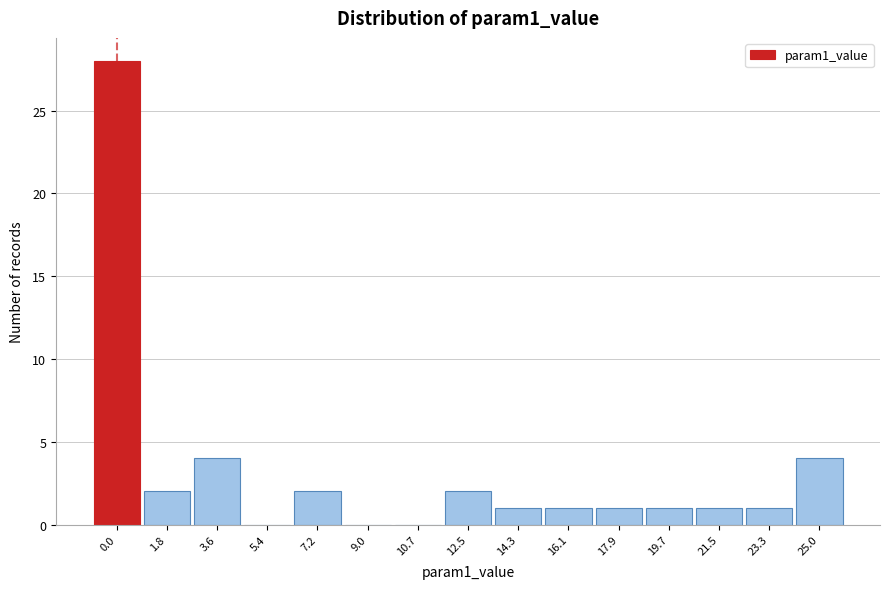

Reading left to right, extract all data points from this chart.

0.0=28	1.8=2	3.6=4	5.4=0	7.2=2	9.0=0	10.7=0	12.5=2	14.3=1	16.1=1	17.9=1	19.7=1	21.5=1	23.3=1	25.0=4